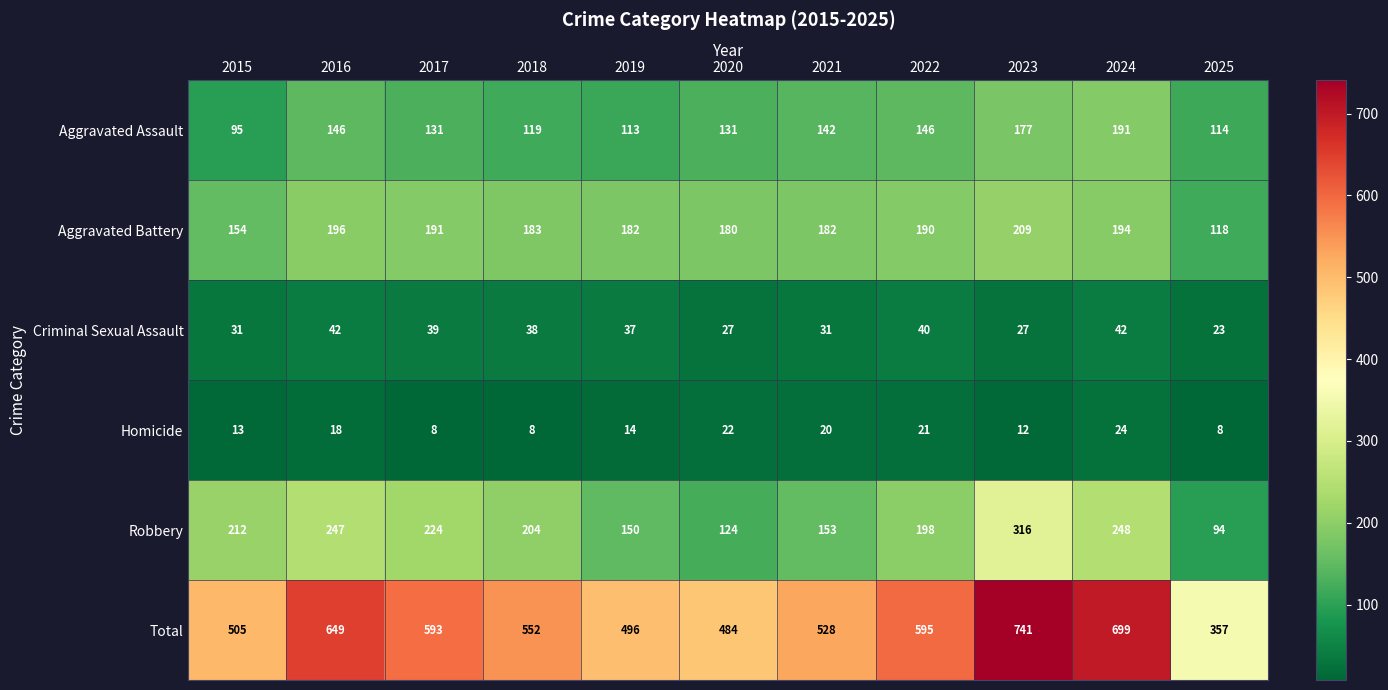

At which category is the sum across all series the highest?

2023